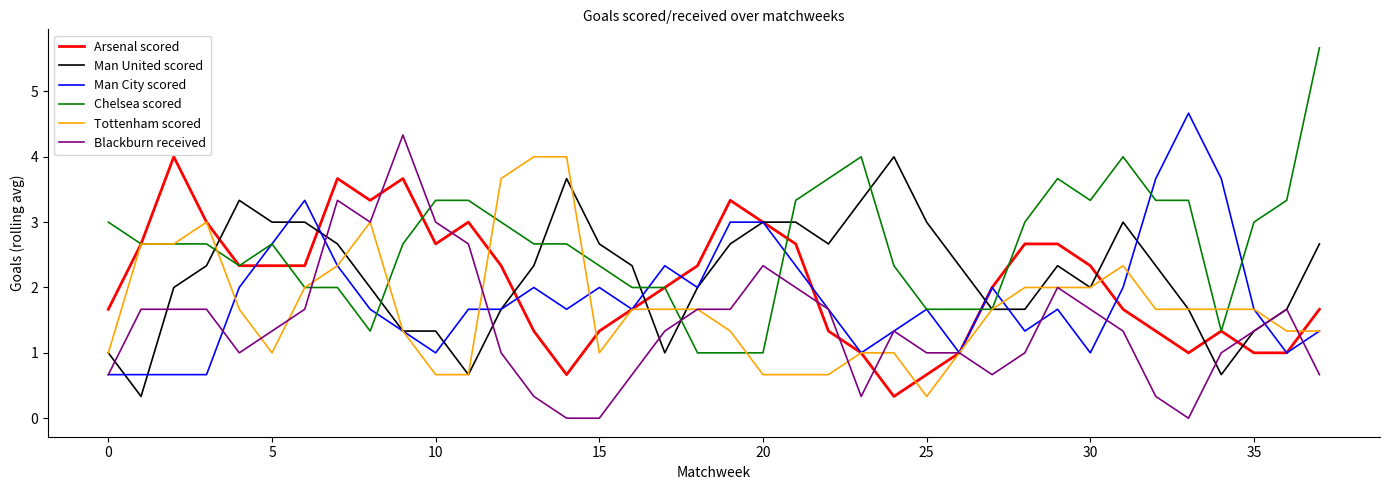

What are all the series names shown in the legend?

Arsenal scored, Man United scored, Man City scored, Chelsea scored, Tottenham scored, Blackburn received